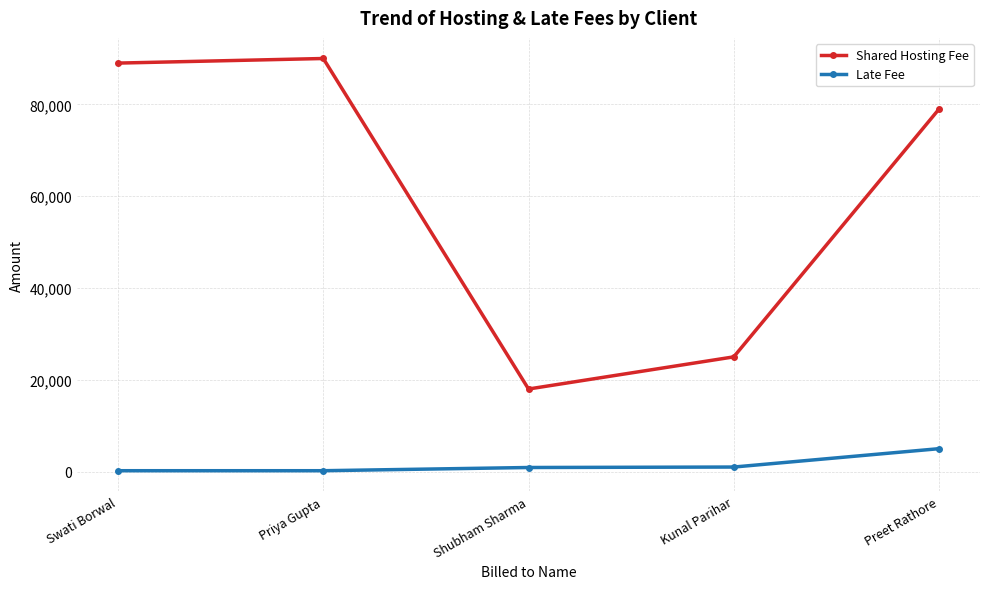

Which series has the widest spread of values?

Shared Hosting Fee